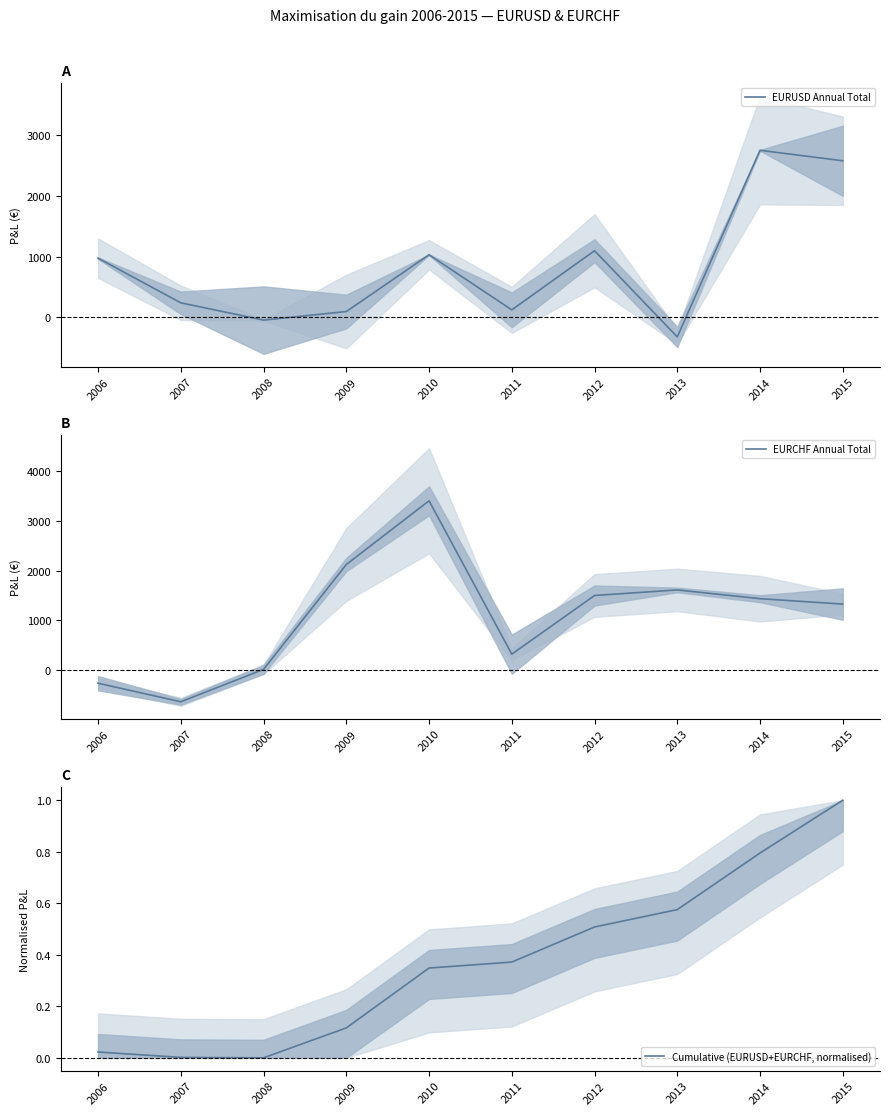

True or false: Cumulative (EURUSD+EURCHF, normalised) has a value of 0.4 at 2014.

False